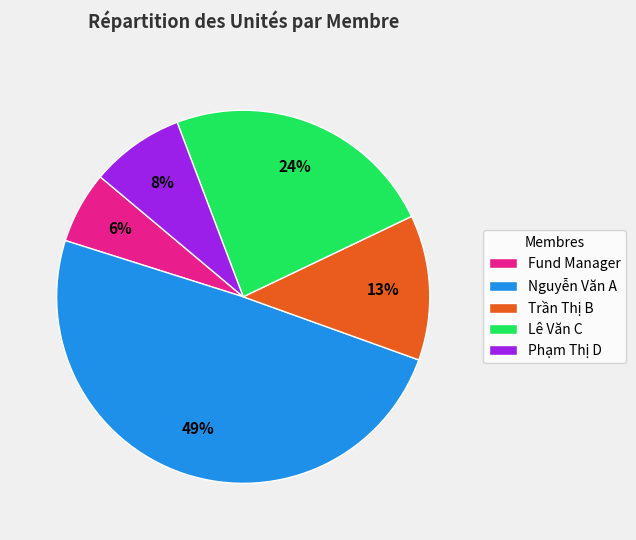

How many segments does this pie chart have?

5